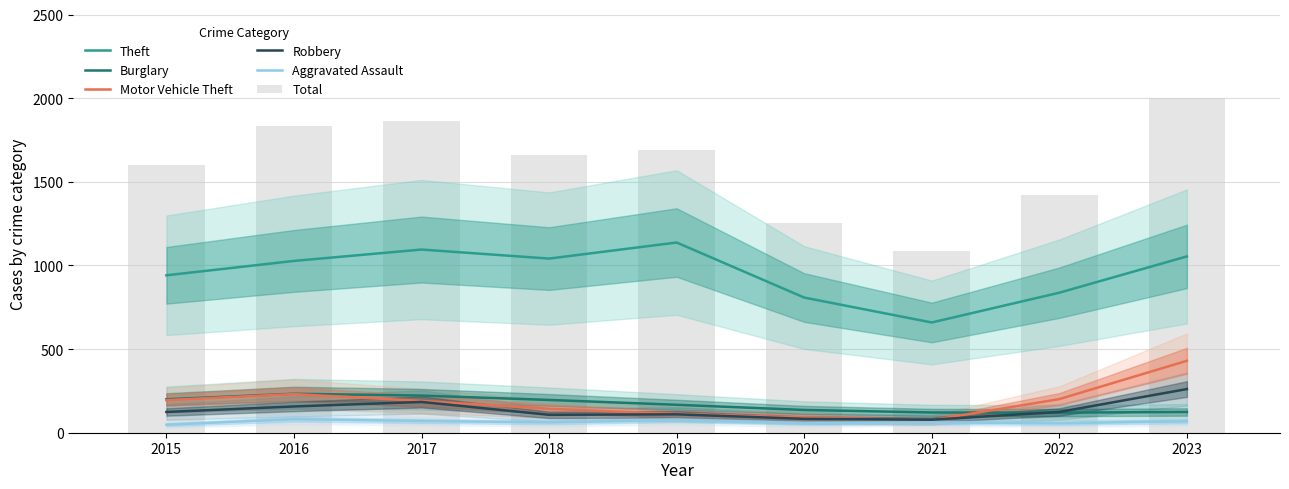

Is it true that Motor Vehicle Theft equals 118 at 2016?

False